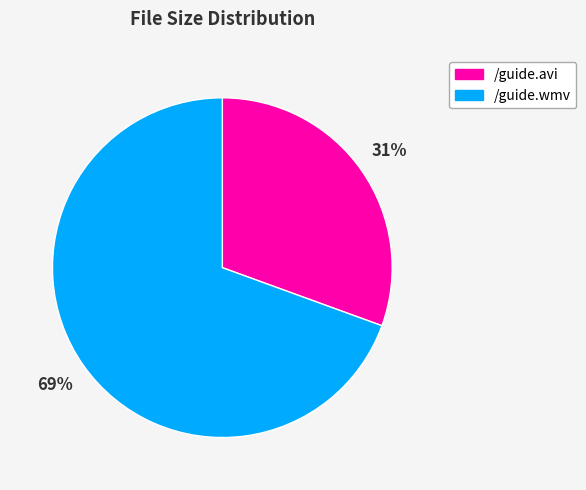

Rank the categories by value from lowest to highest.

/guide.avi, /guide.wmv